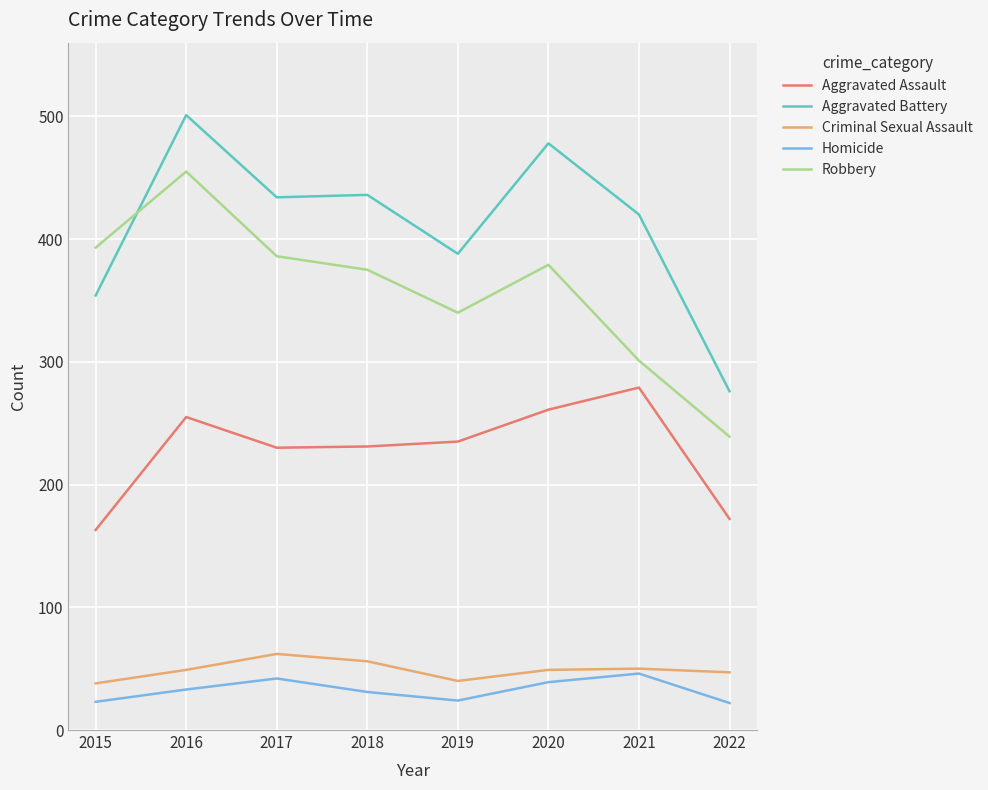

At which label does Aggravated Assault reach its peak?

2021